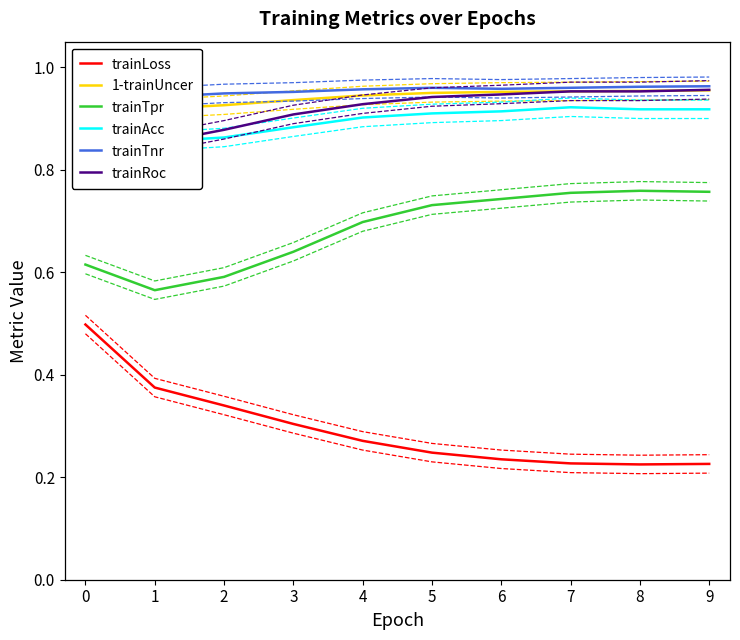

Is this an area chart (filled region under the line)?

No